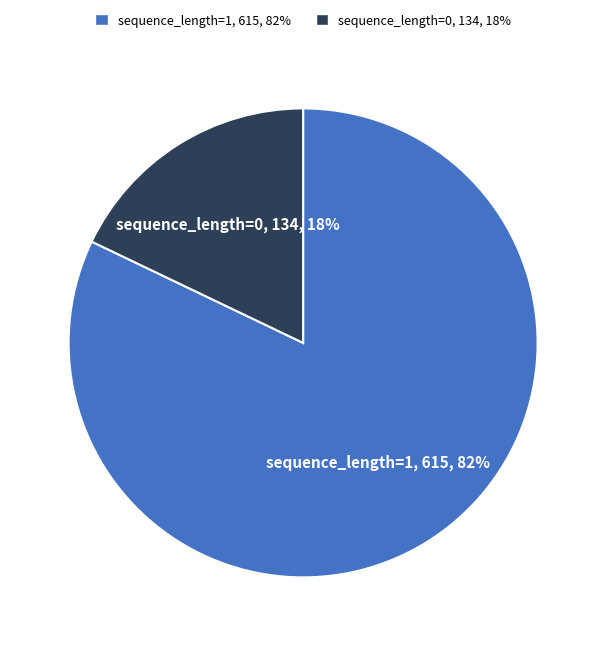

Between sequence_length=1 and sequence_length=0, which is larger?

sequence_length=1